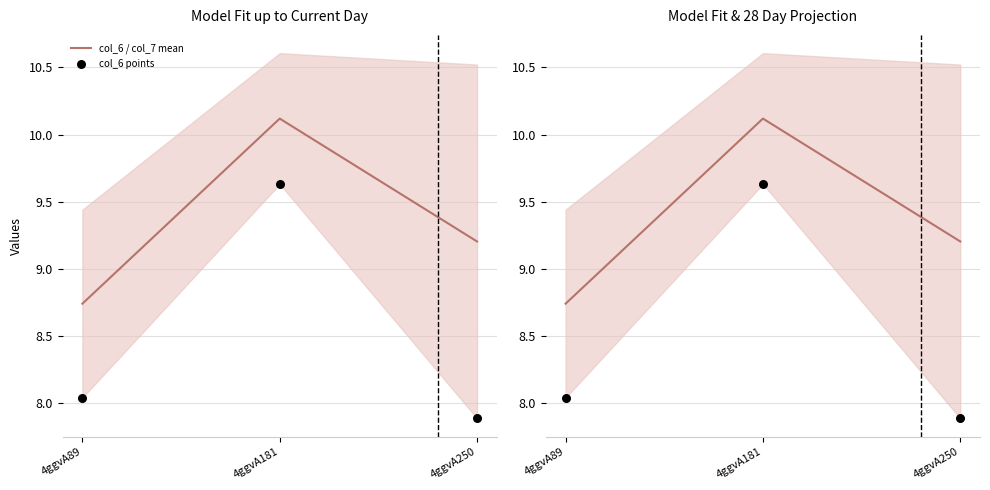

Which series reaches the minimum Y coordinate?

col_6 points